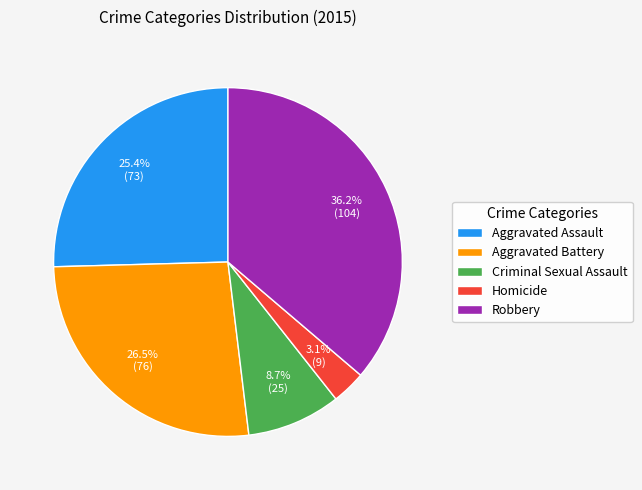

Which has a higher value, Aggravated Battery or Robbery?

Robbery